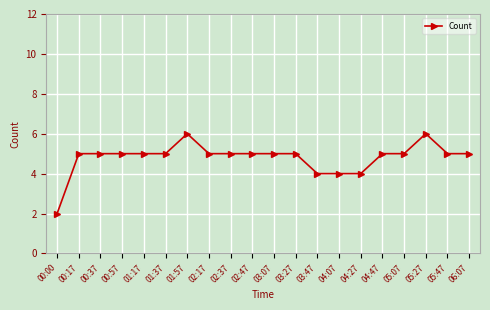

Read the value at 00:57.

5